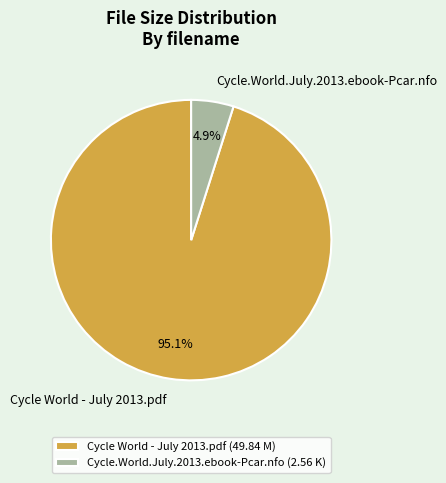

Combined, do Cycle.World.July.2013.ebook-Pcar.nfo and Cycle World - July 2013.pdf account for over 50%?

Yes